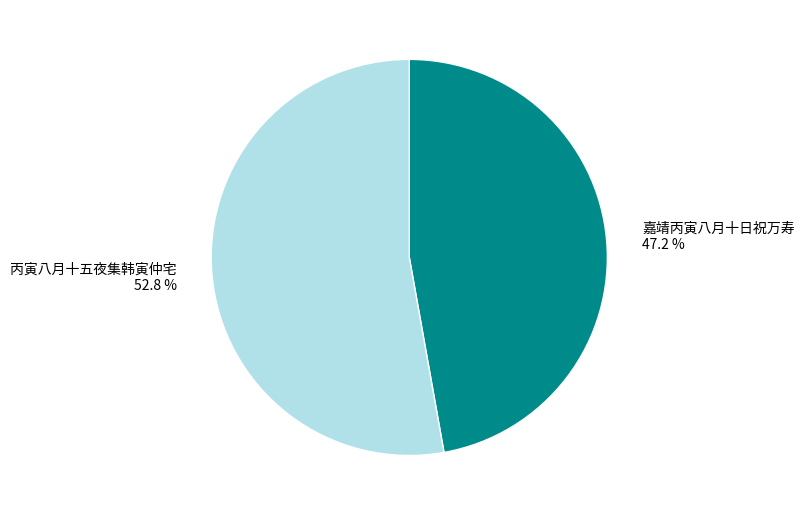

Approximately how many times larger is the value at 嘉靖丙寅八月十日祝万寿 compared to 丙寅八月十五夜集韩寅仲宅?

0.9